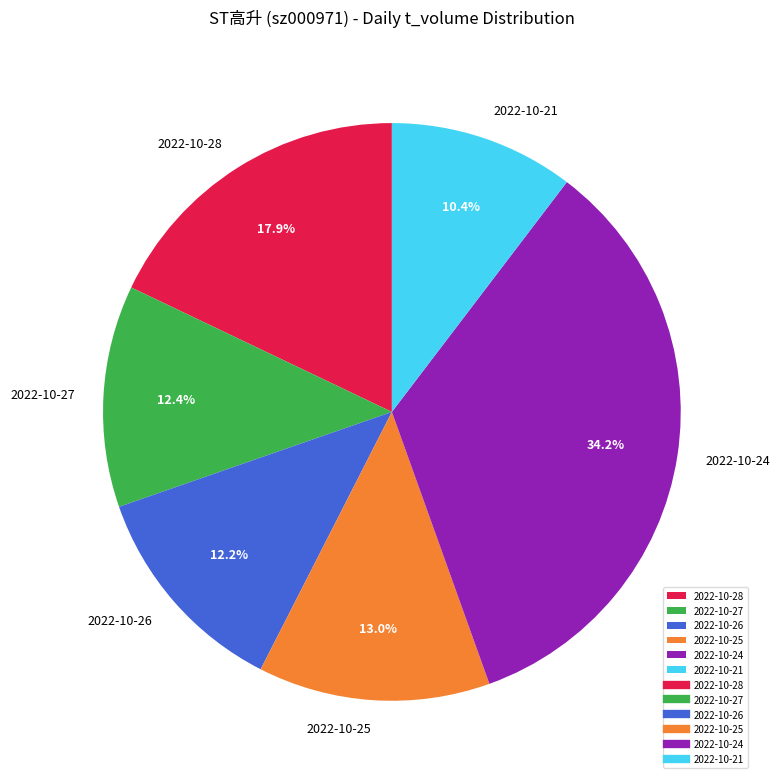

Which category has the smallest portion of the pie?

2022-10-21